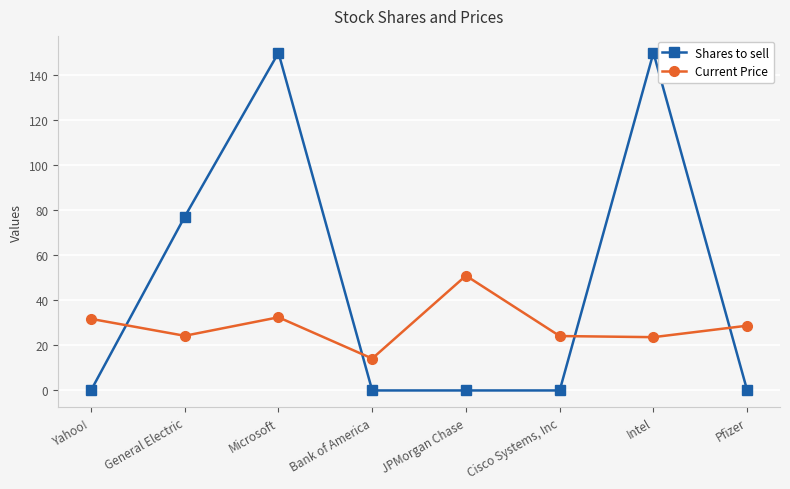

What is the approximate value of Current Price at Cisco Systems, Inc?

24.2